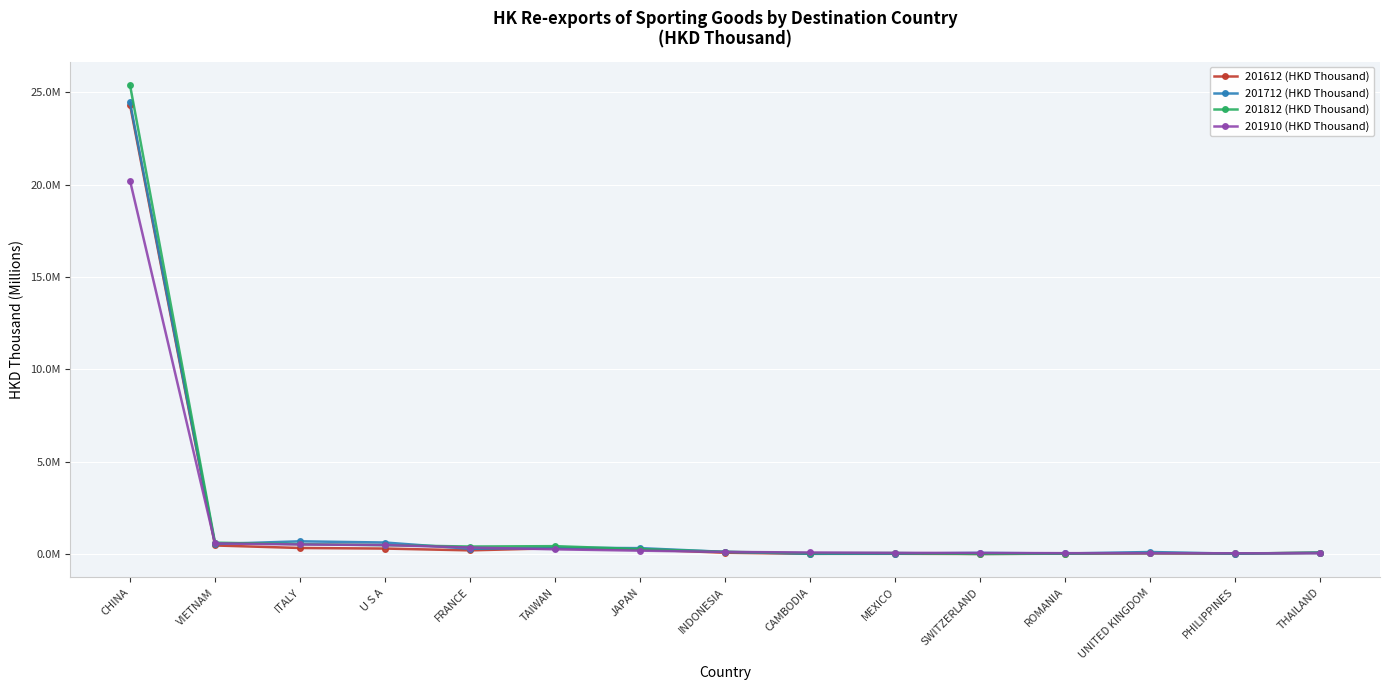

Does the chart have visible grid lines?

Yes